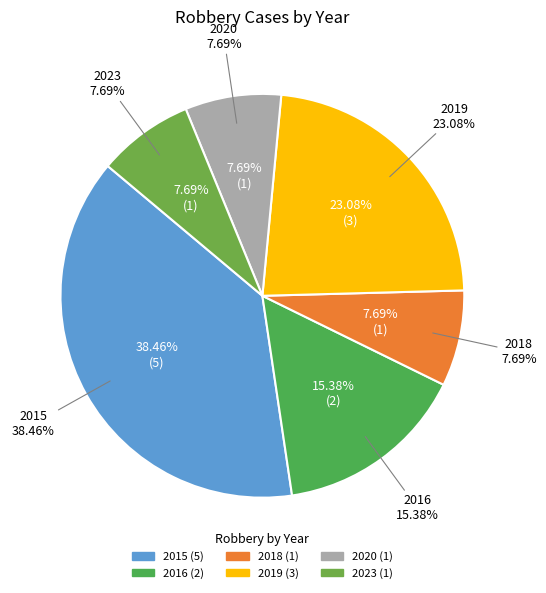

Does any single category account for the majority?

No